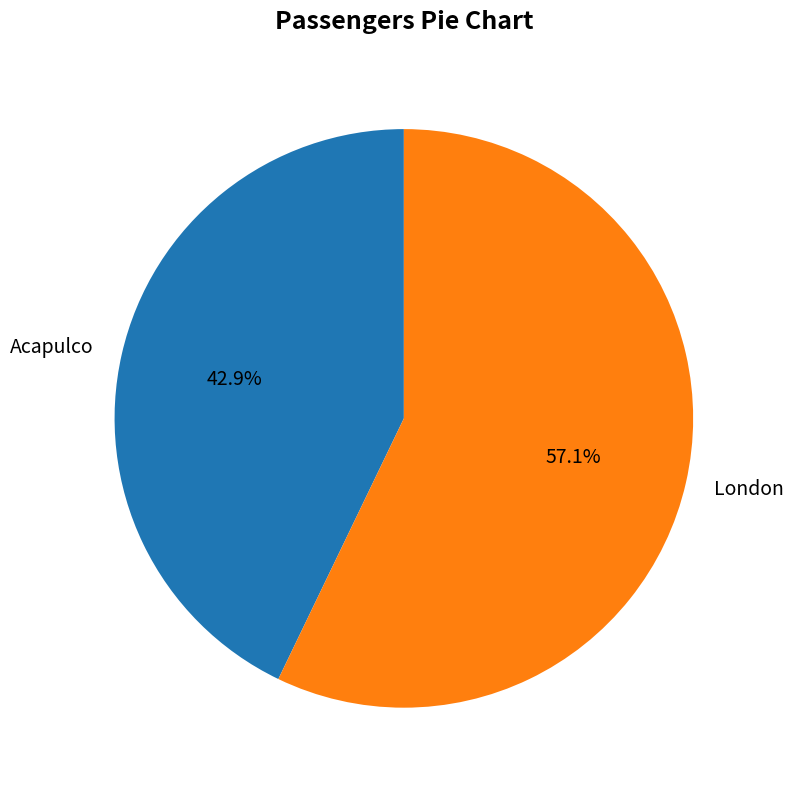

How many segments does this pie chart have?

2